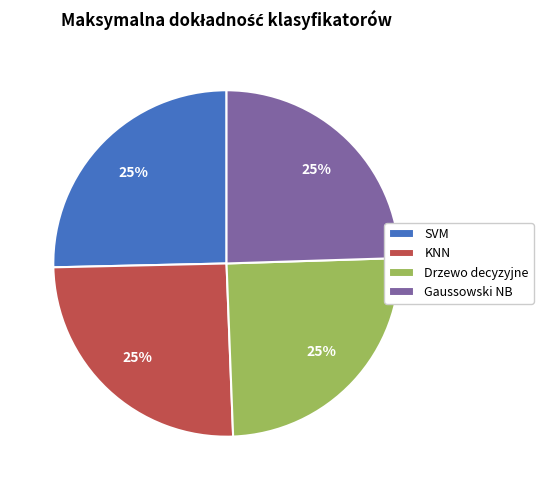

To the nearest percent, what is the average slice percentage?

25%